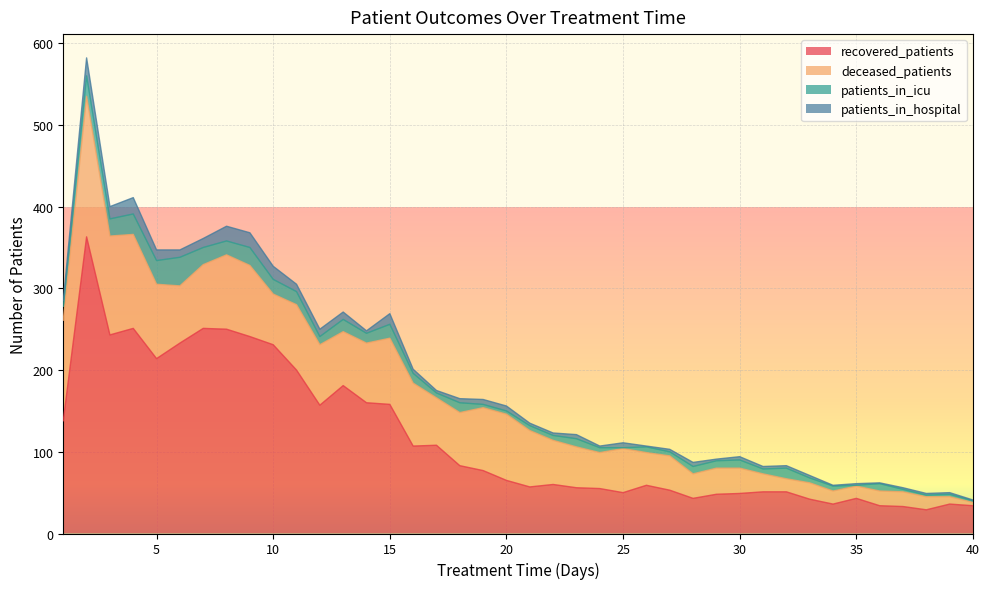

How many lines are shown in the chart?

4